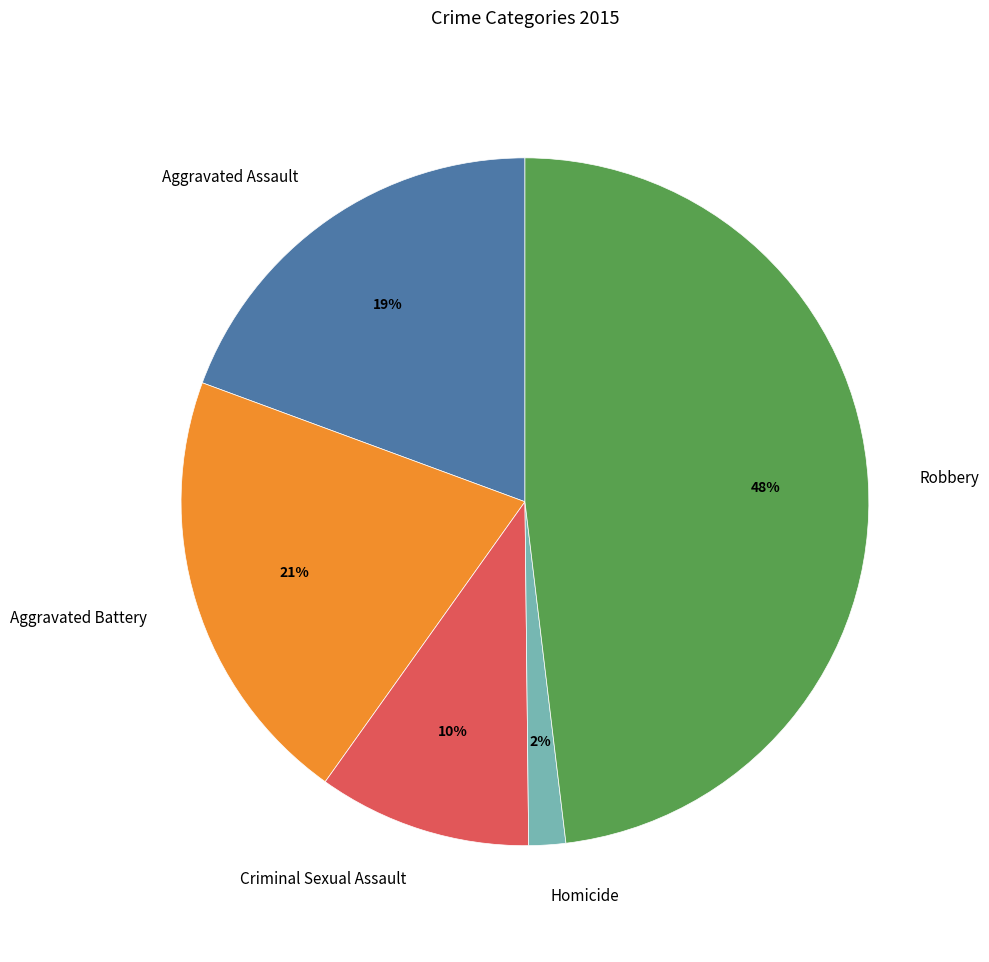

To the nearest percent, what portion does Criminal Sexual Assault represent?

10%